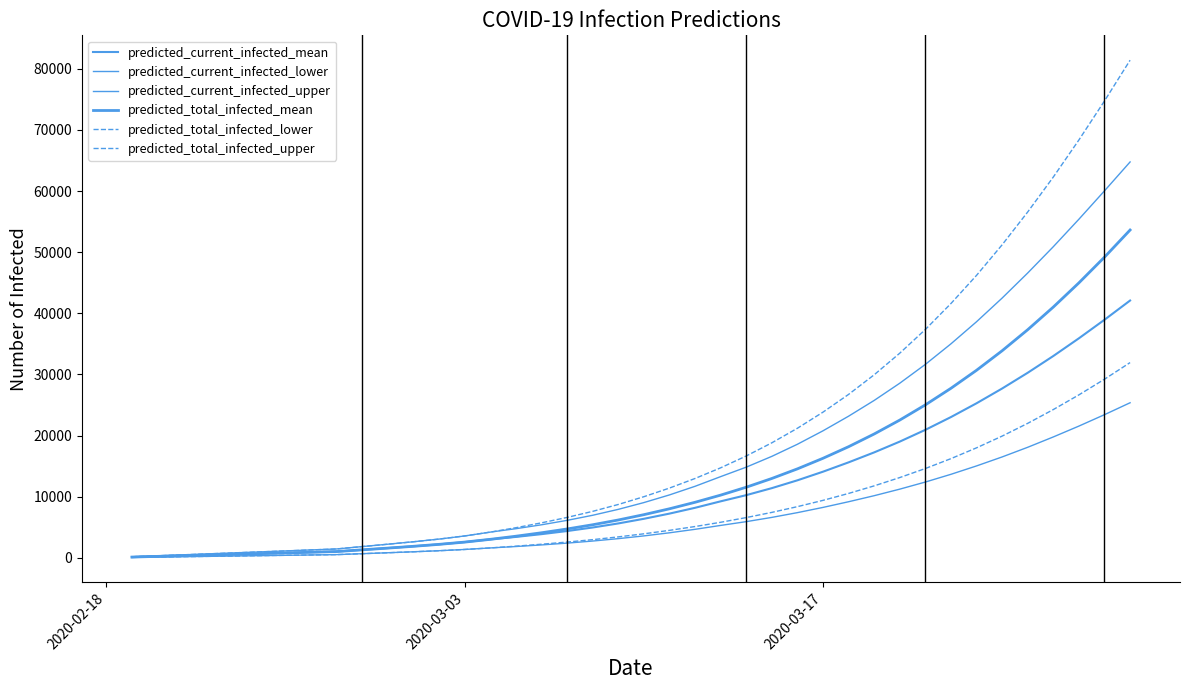

Does the chart display data point markers on the line(s)?

No